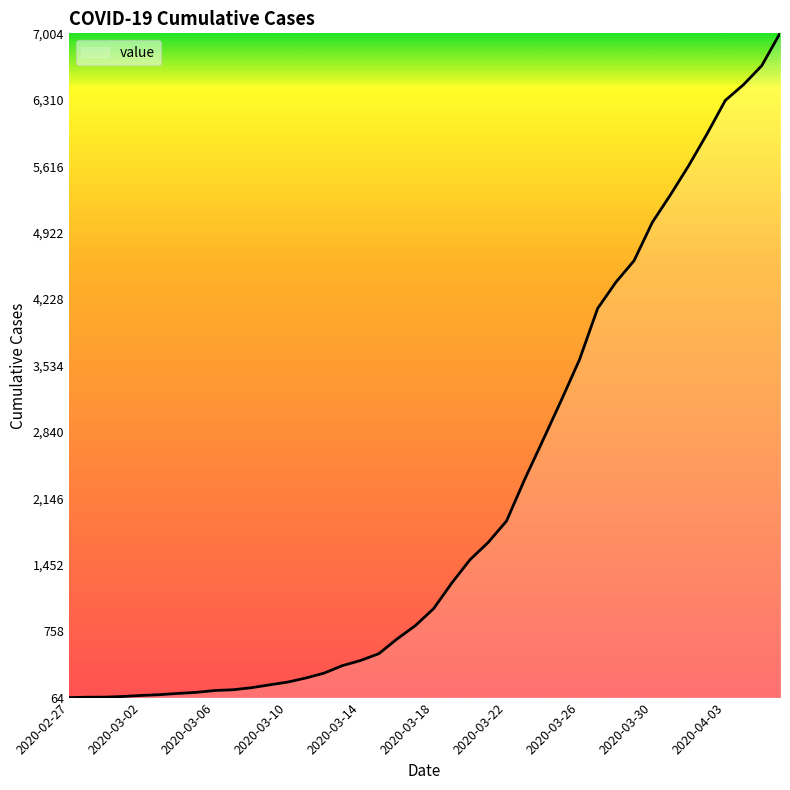

Does the chart display data point markers on the line(s)?

No